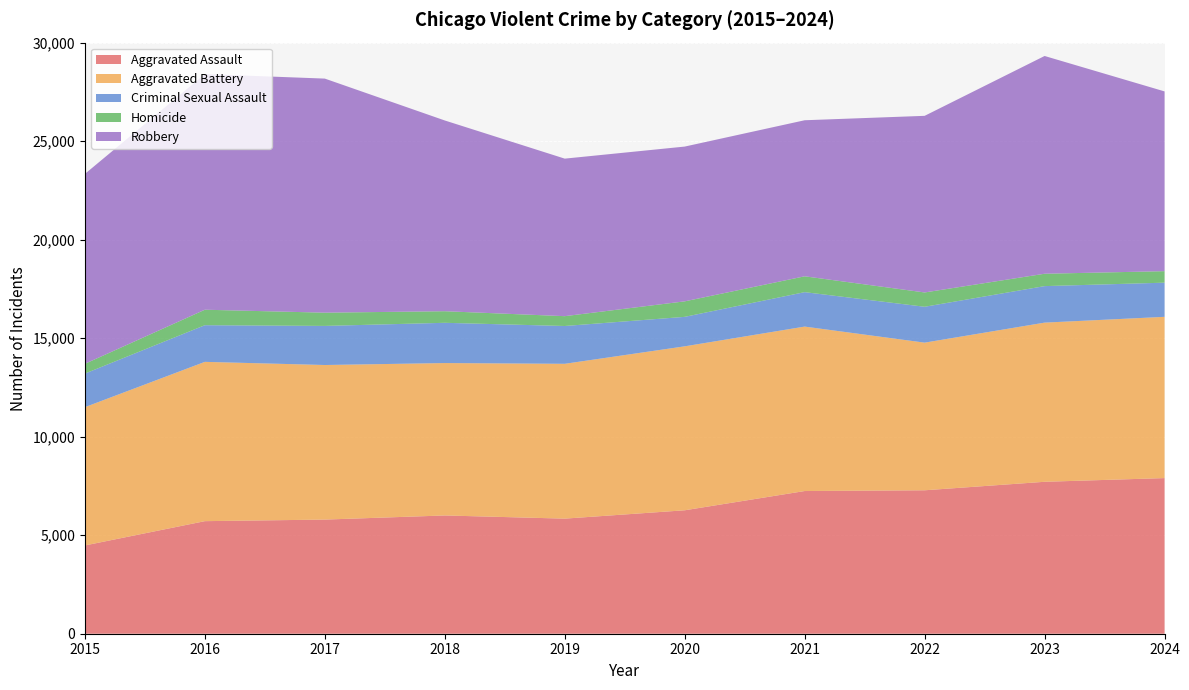

Reading right to left, what are all the values shown in this chart?

Aggravated Assault: 7899	7711	7280	7242	6265	5841	6002	5793	5713	4480
Aggravated Battery: 8184	8078	7493	8346	8321	7858	7735	7845	8085	7019
Criminal Sexual Assault: 1734	1853	1821	1748	1496	1919	2043	1984	1860	1704
Homicide: 584	628	726	804	787	499	588	672	786	496
Robbery: 9123	11052	8964	7920	7855	7995	9681	11880	11960	9638